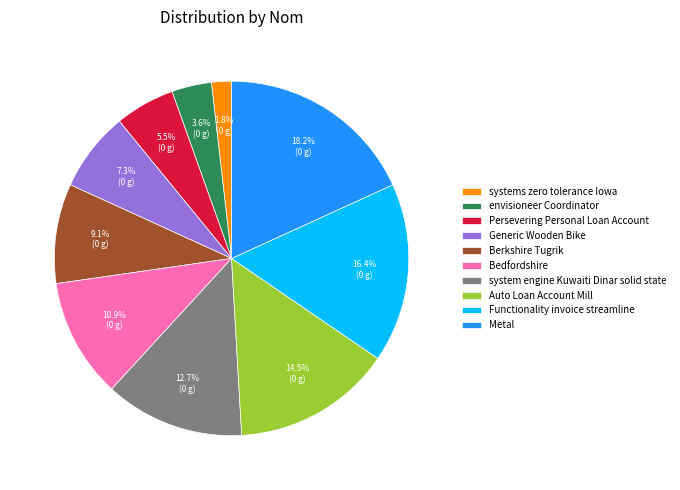

What is the largest slice in the pie chart?

Metal